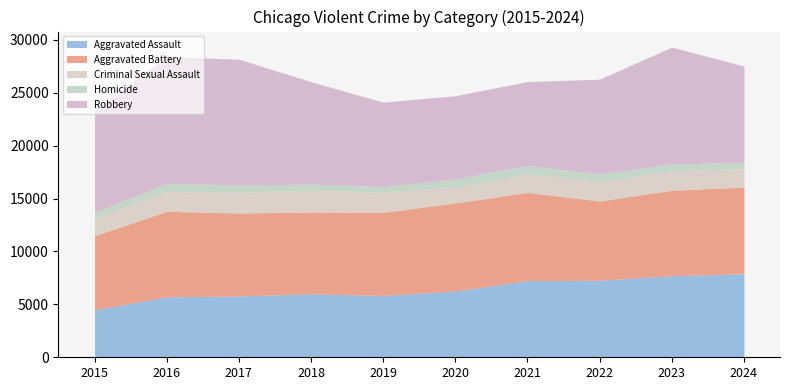

At which label does Robbery reach its minimum?

2020